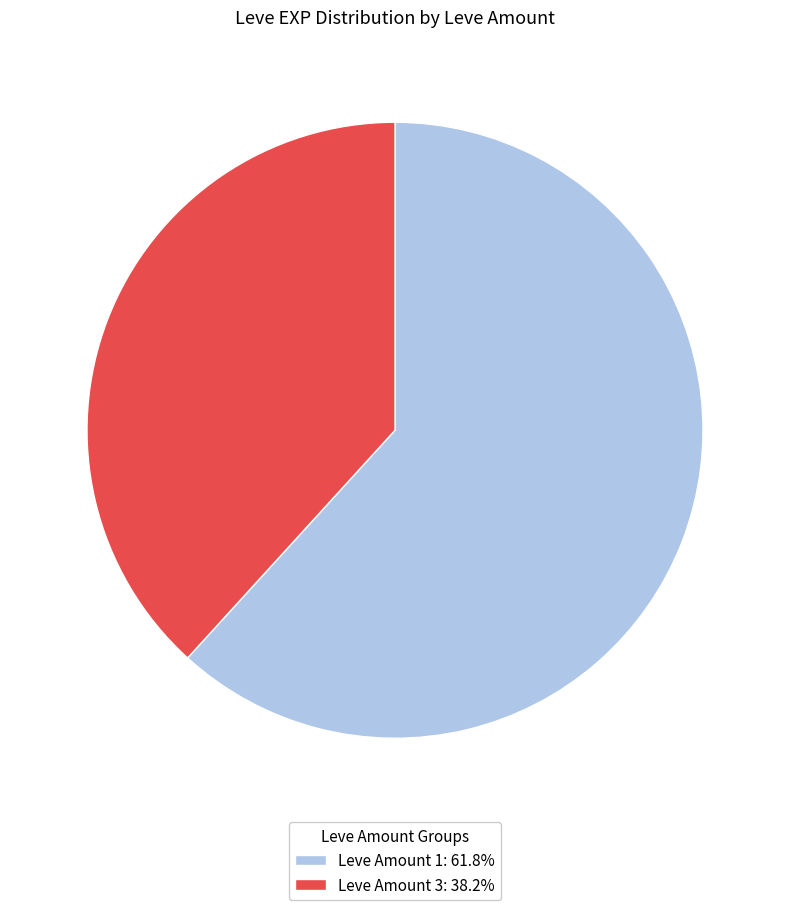

Do Leve Amount 1: 61.8% and Leve Amount 3: 38.2% together represent more than half of the pie?

Yes